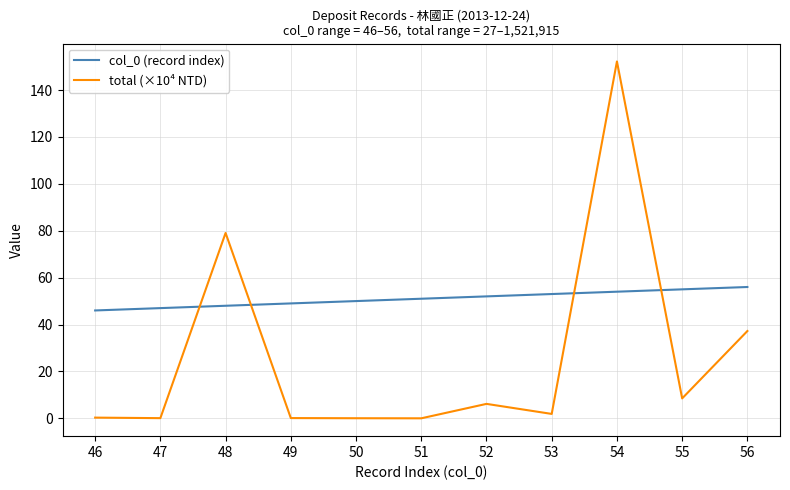

What is the total value across all series at 47?

47.1